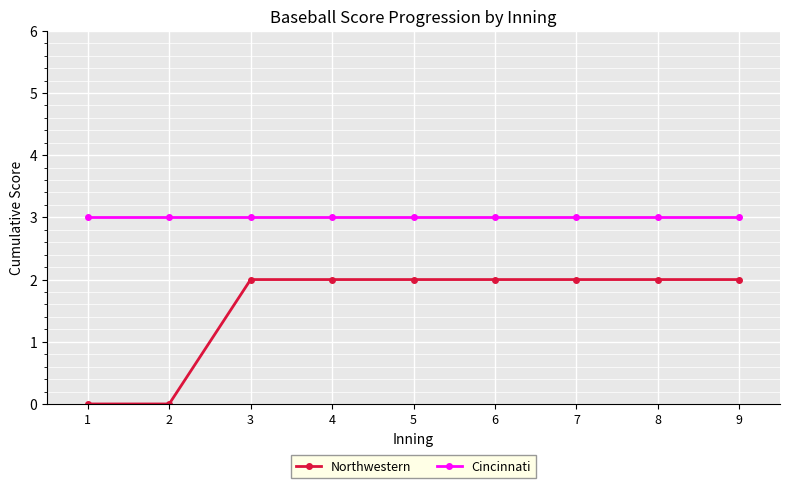

Rank the series by their maximum value, from highest to lowest.

Cincinnati, Northwestern